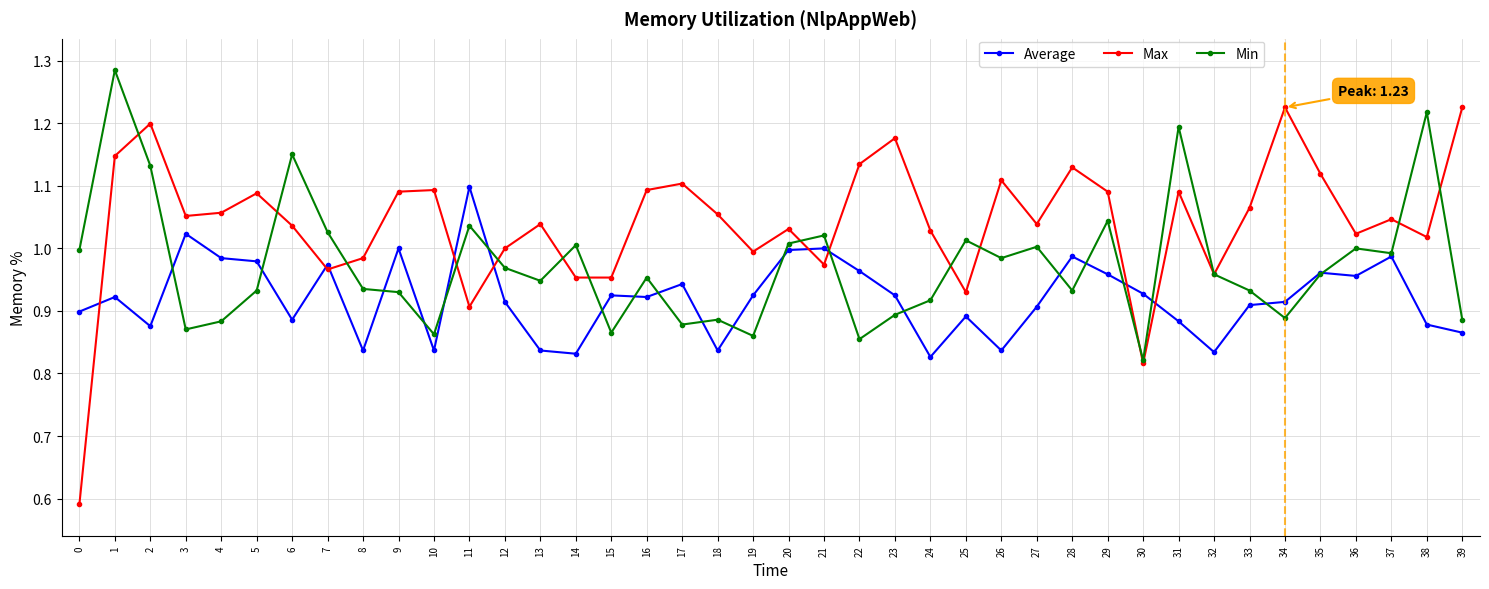

True or false: Max has a value of 1.2 at 2.

True